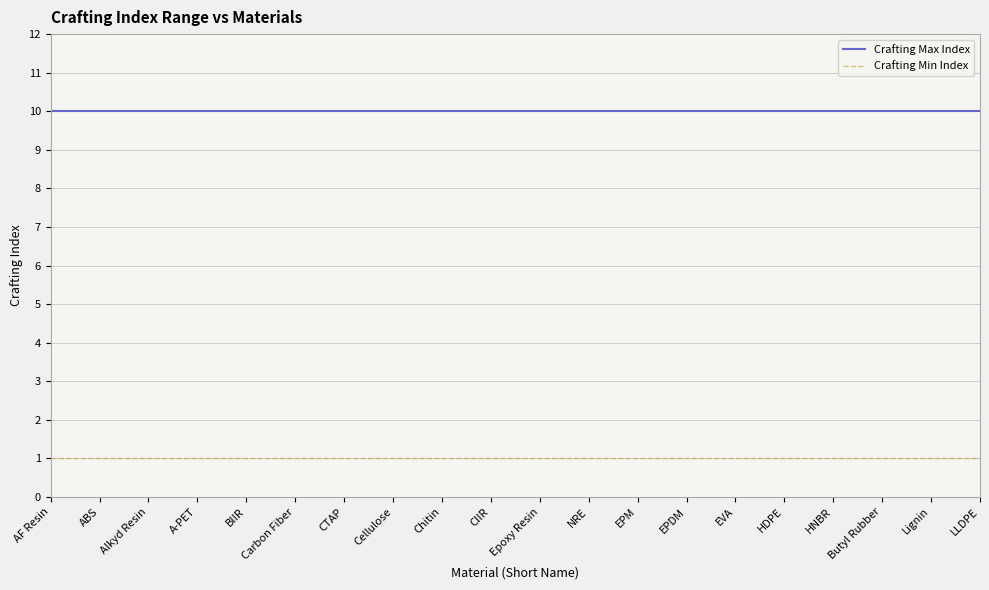

List the series in order of their overall mean, lowest first.

Crafting Min Index, Crafting Max Index